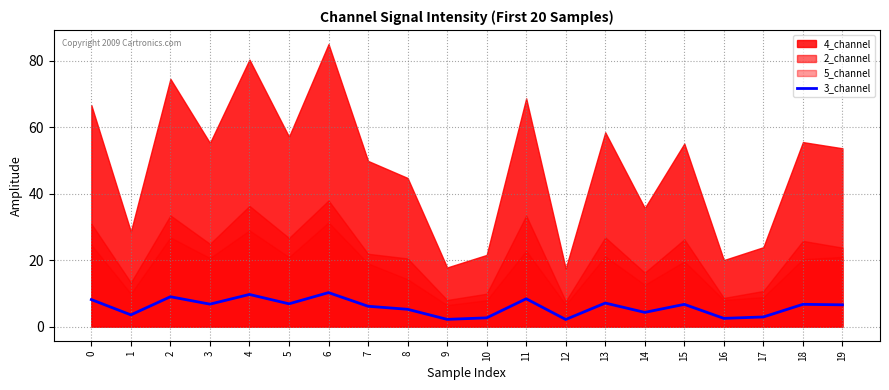

How many lines are shown in the chart?

1